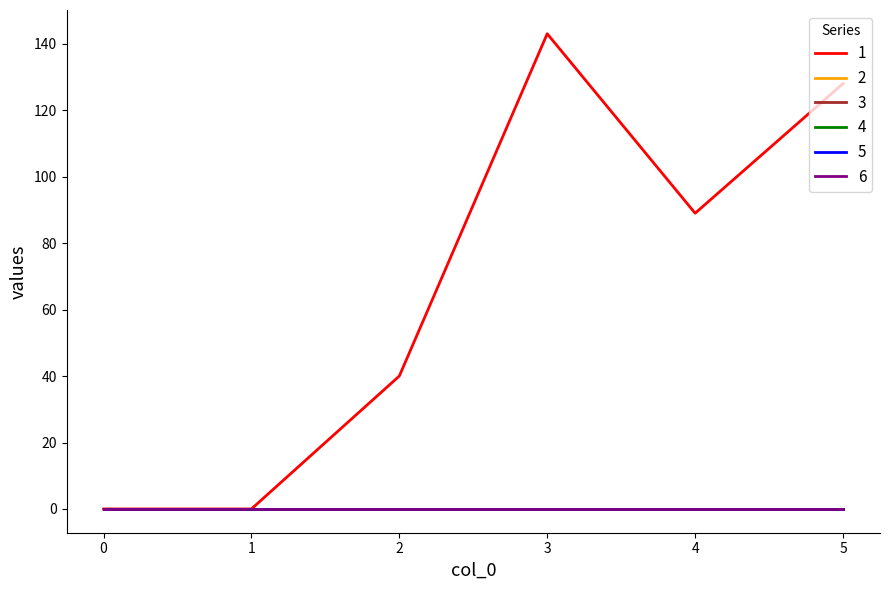

Does the chart display data point markers on the line(s)?

No